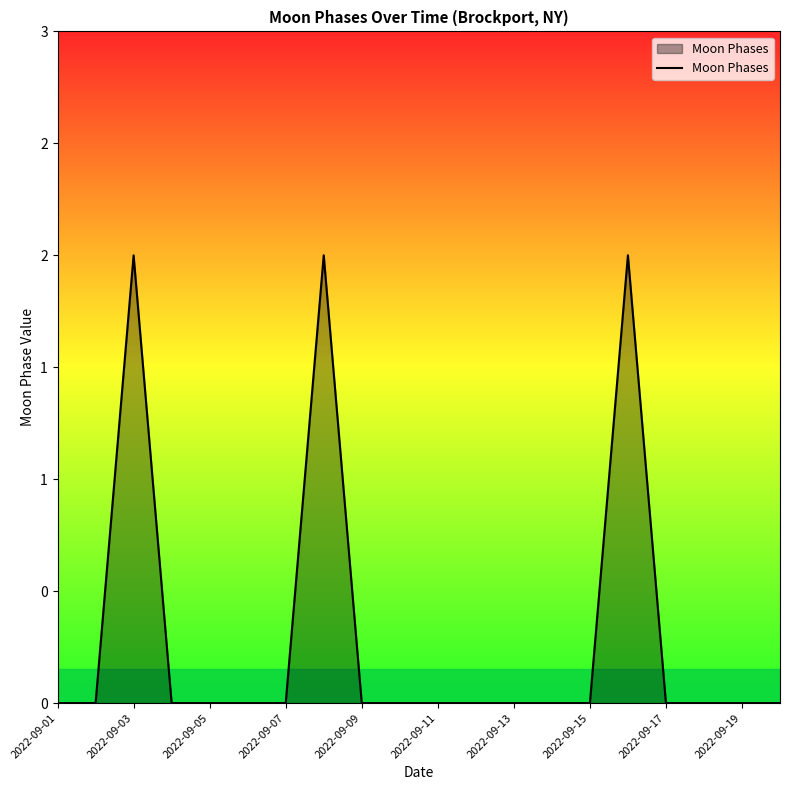

Does the chart have visible grid lines?

No